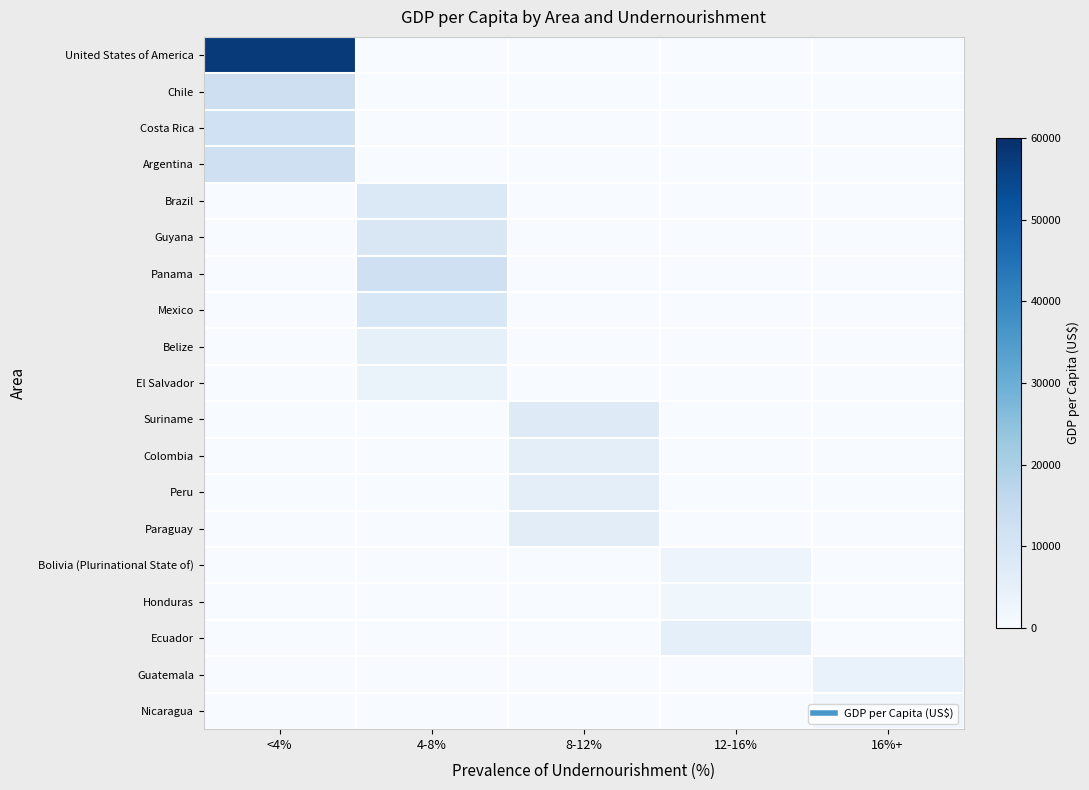

Which label corresponds to the largest value in the chart?

<4%